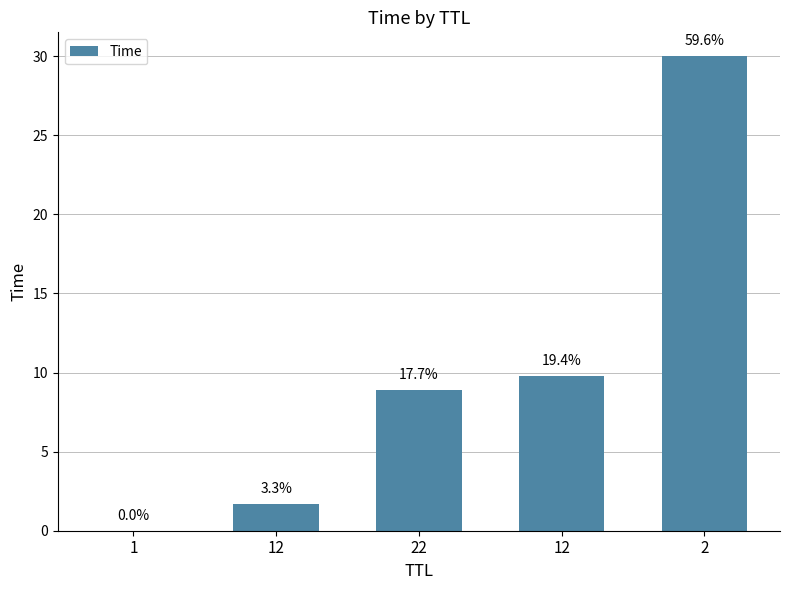

Is it true that the value at 12 is 5.1?

False